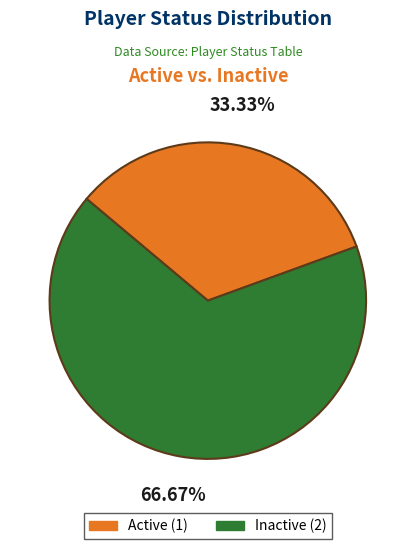

What percentage is NOT represented by Active?

66.7%